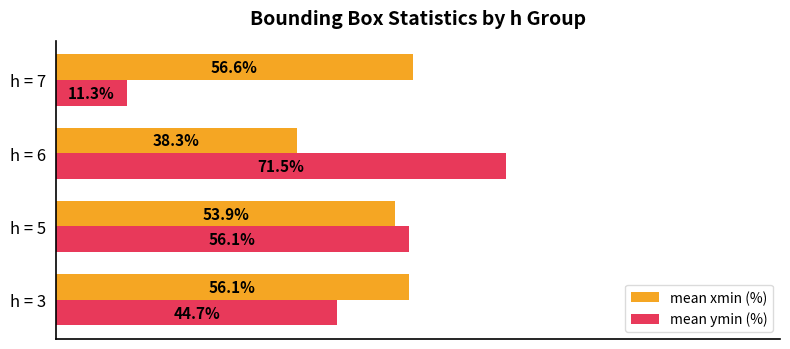

List the series in order of their peak value, highest first.

mean ymin (%), mean xmin (%)